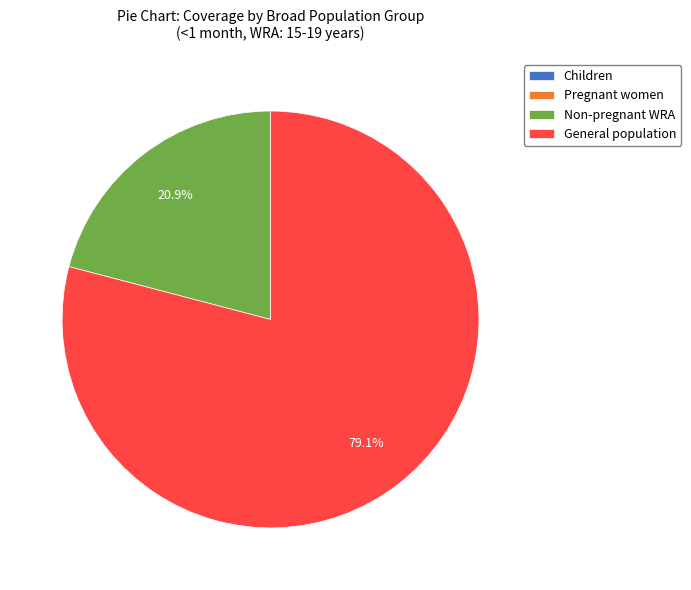

What percentage is the Non-pregnant WRA slice, to the nearest percent?

21%